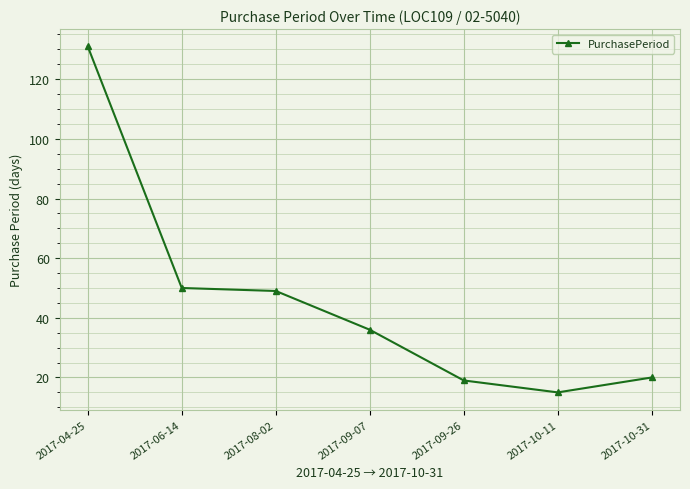

What is the label of the 7th point from the left?

2017-10-31